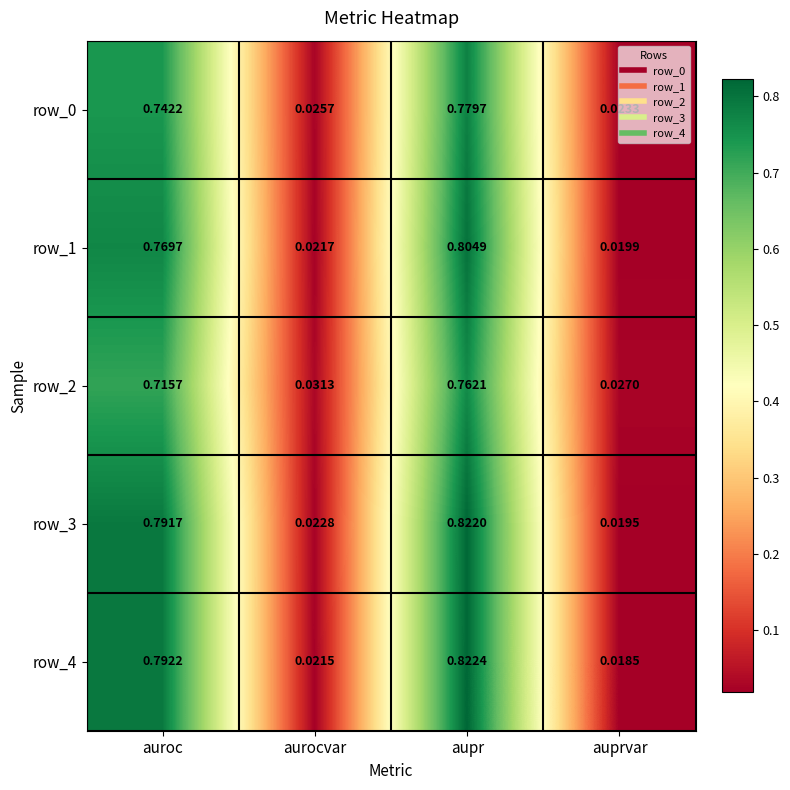

At which label does row_2 reach its peak?

aupr